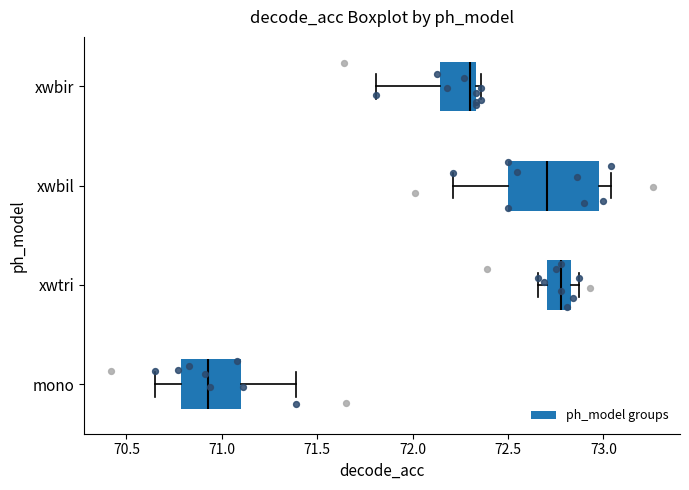

Where is the right edge of the box for xwbir on the x-axis? The values are not printed on the chart, so give them approximately, as read against the axis.

72.35